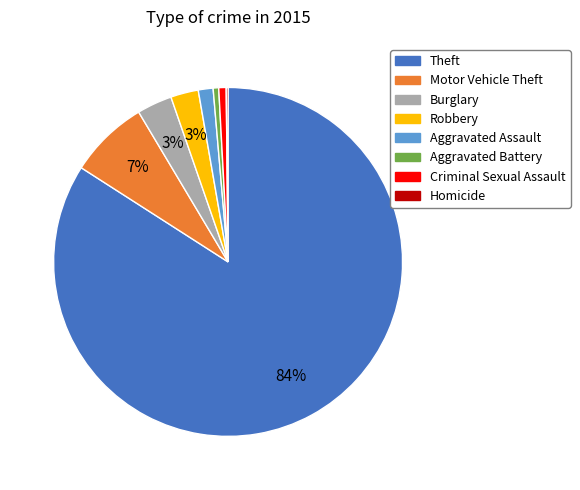

True or false: Aggravated Assault accounts for 11% of the total.

False